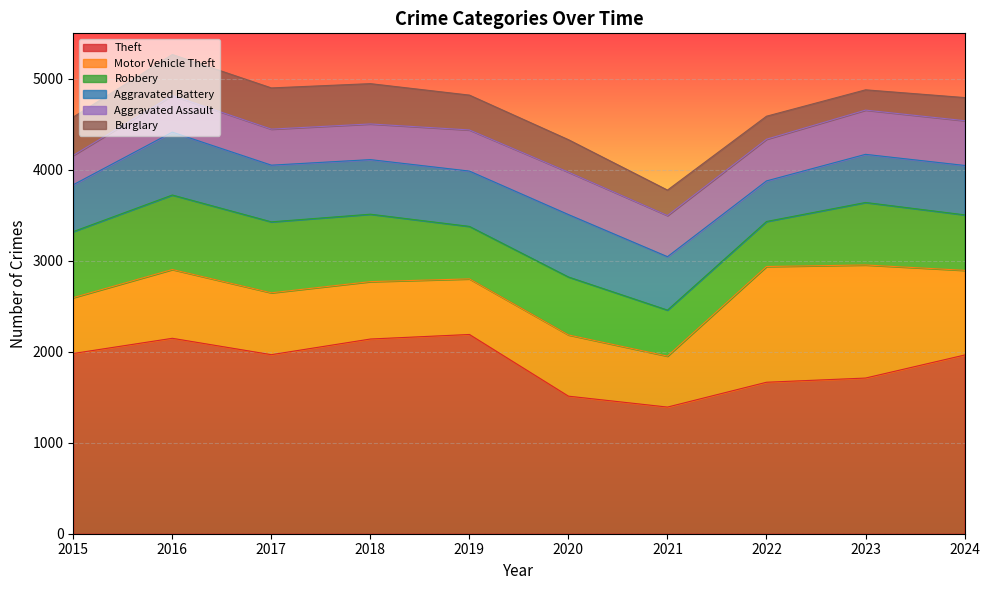

Read the Theft value at 2020.

1512